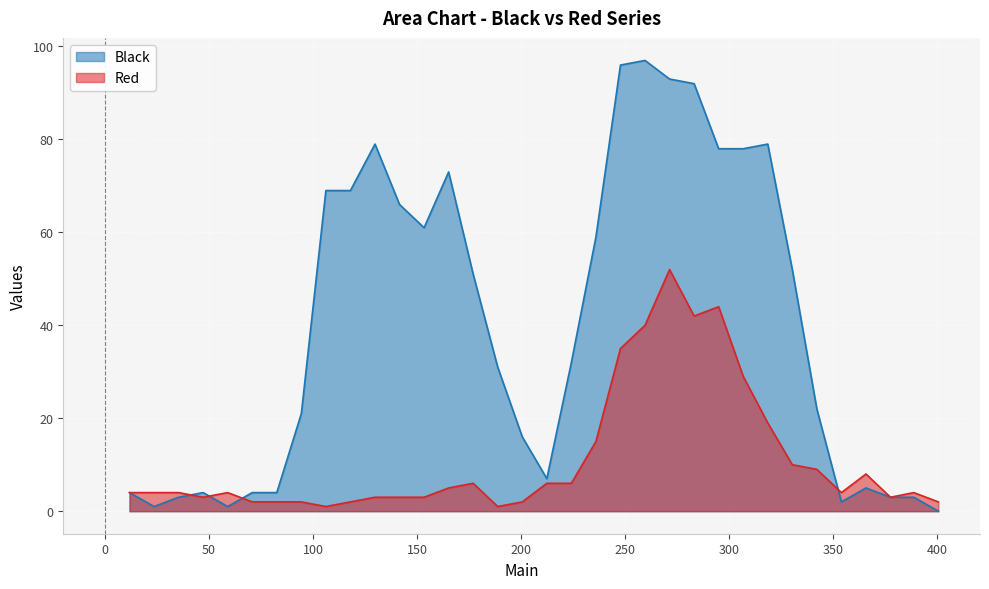

Is the value of Black at 283.2 greater than the value of Red at 295.0?

Yes